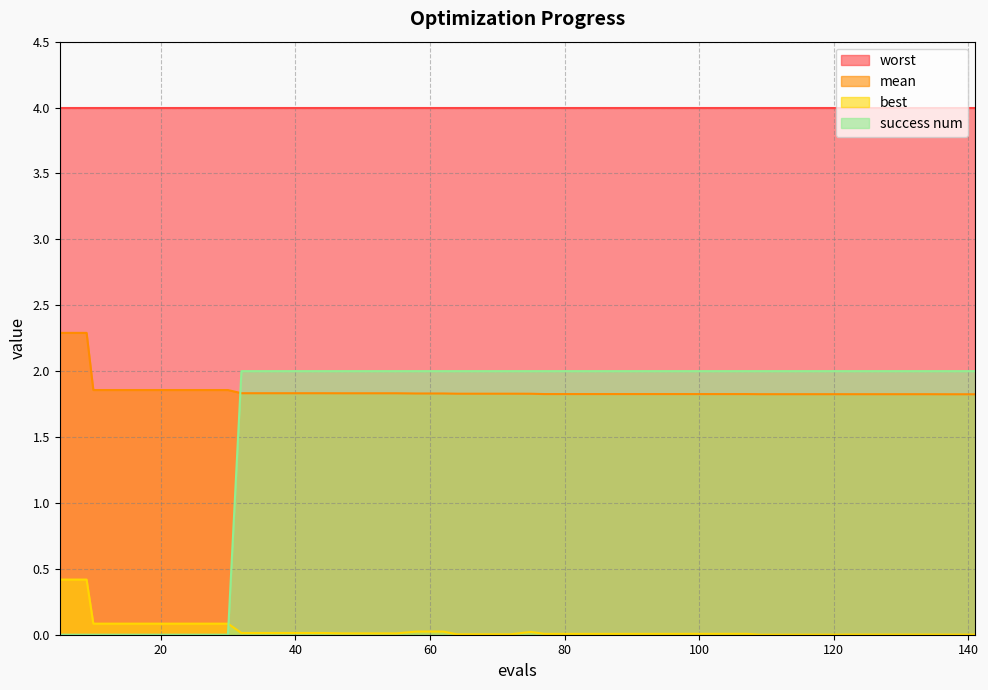

What is the maximum value for mean?

2.3